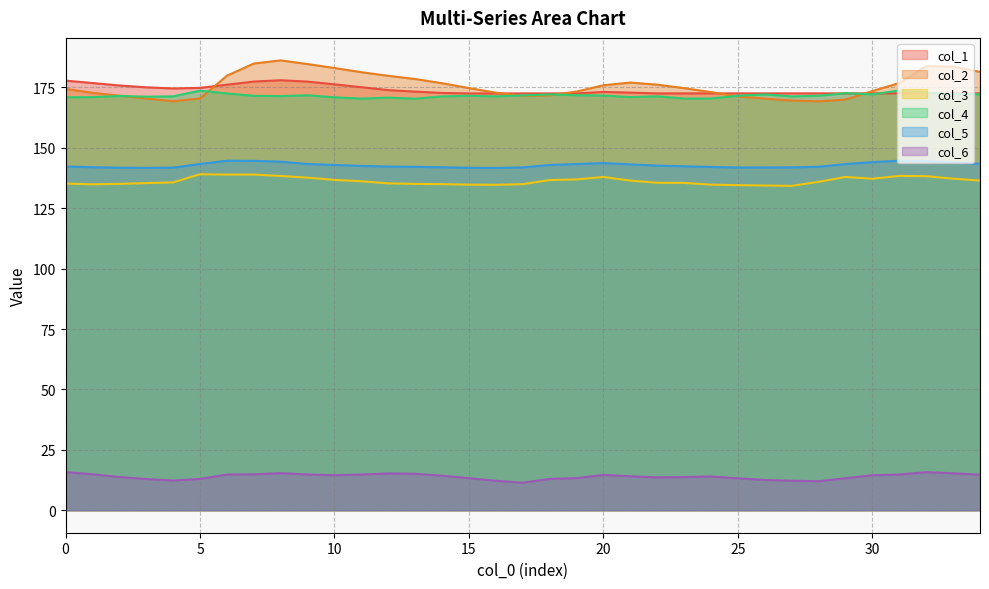

Is it true that col_2 equals 172.8 at 1?

True